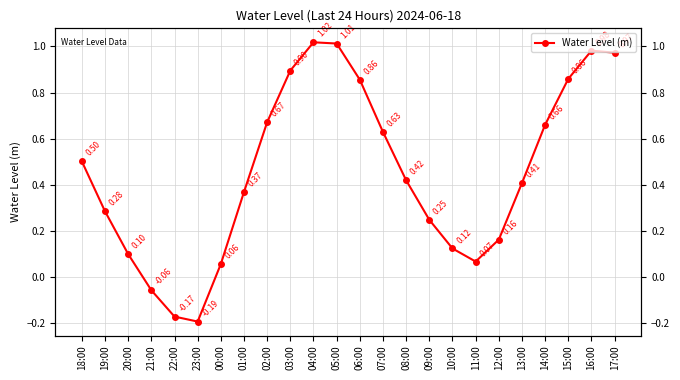

List the labels in order of value, largest first.

04:00, 05:00, 16:00, 17:00, 03:00, 15:00, 06:00, 02:00, 14:00, 07:00, 18:00, 08:00, 13:00, 01:00, 19:00, 09:00, 12:00, 10:00, 20:00, 11:00, 00:00, 21:00, 22:00, 23:00